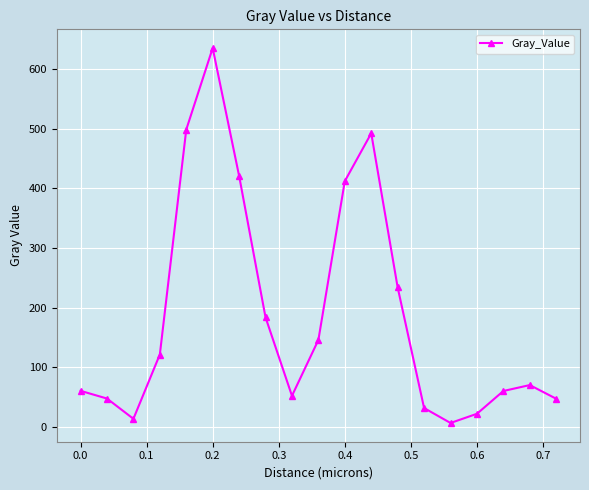

True or false: the data has more than 2 interior local peaks.

True